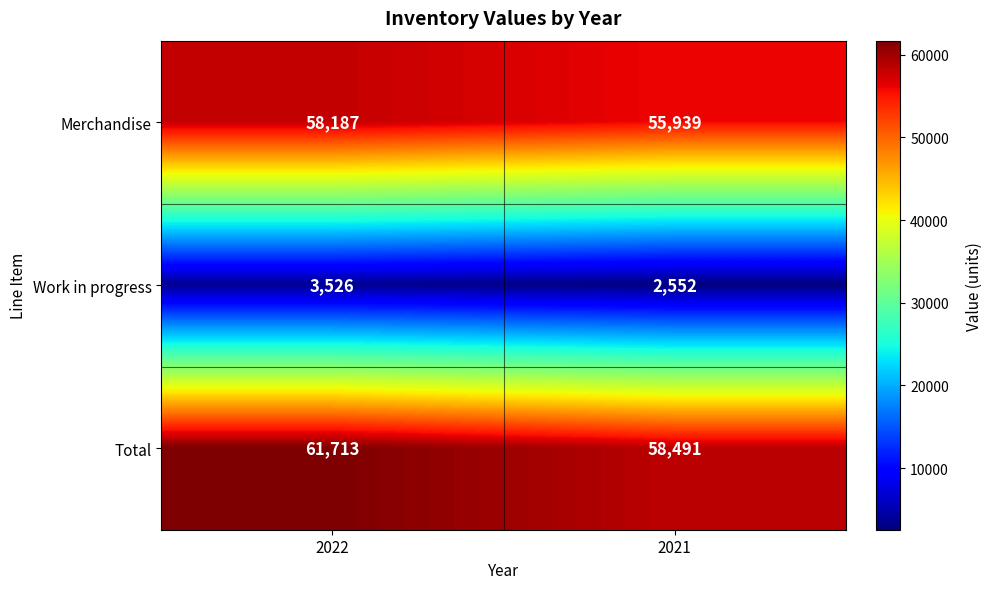

Which label corresponds to the largest value in the chart?

2022